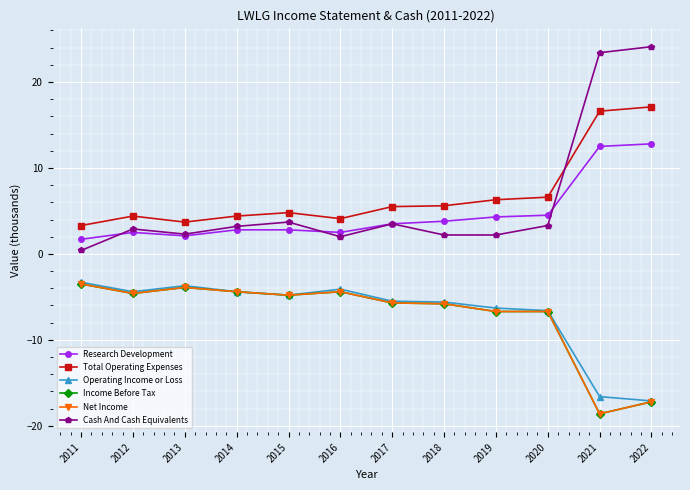

Is this an area chart (filled region under the line)?

No